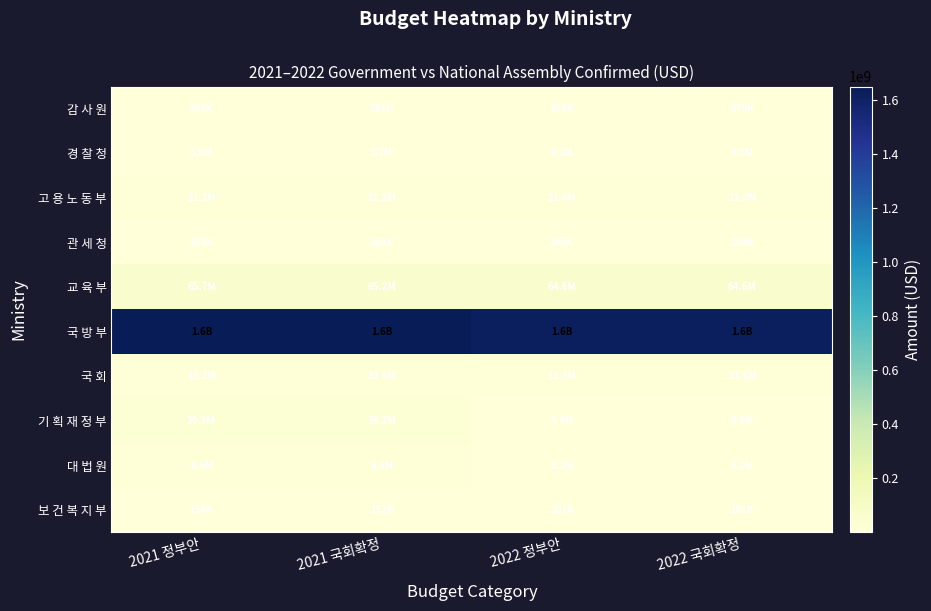

Which series has the largest total across all categories?

국 방 부